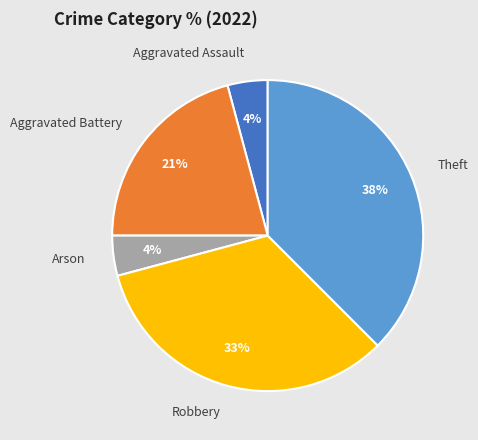

Which has a higher value, Theft or Robbery?

Theft